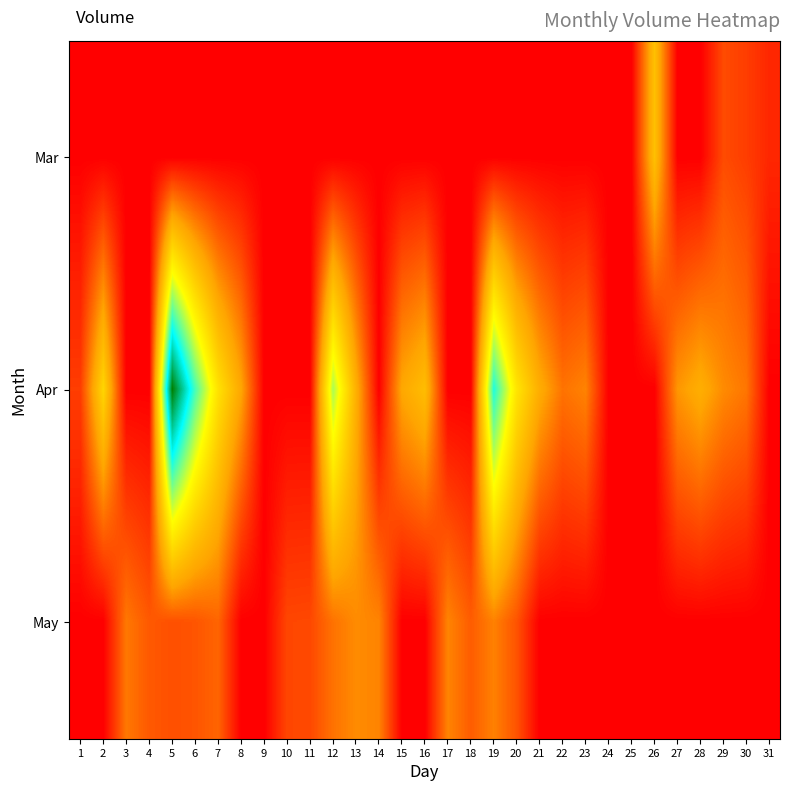

At 29, list the series in order from largest to smallest.

Apr, Mar, May